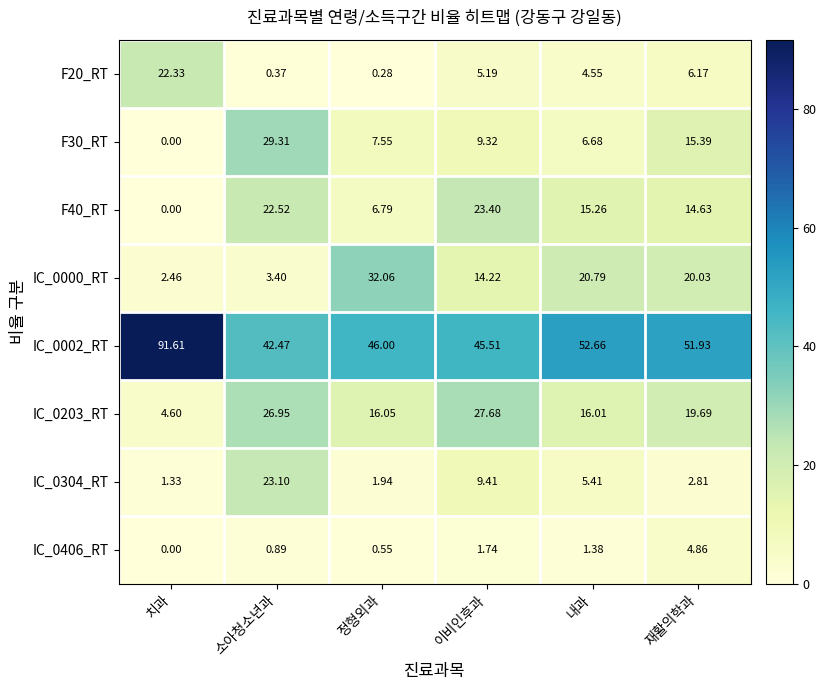

Where is F30_RT nearest to the value 14?

재활의학과